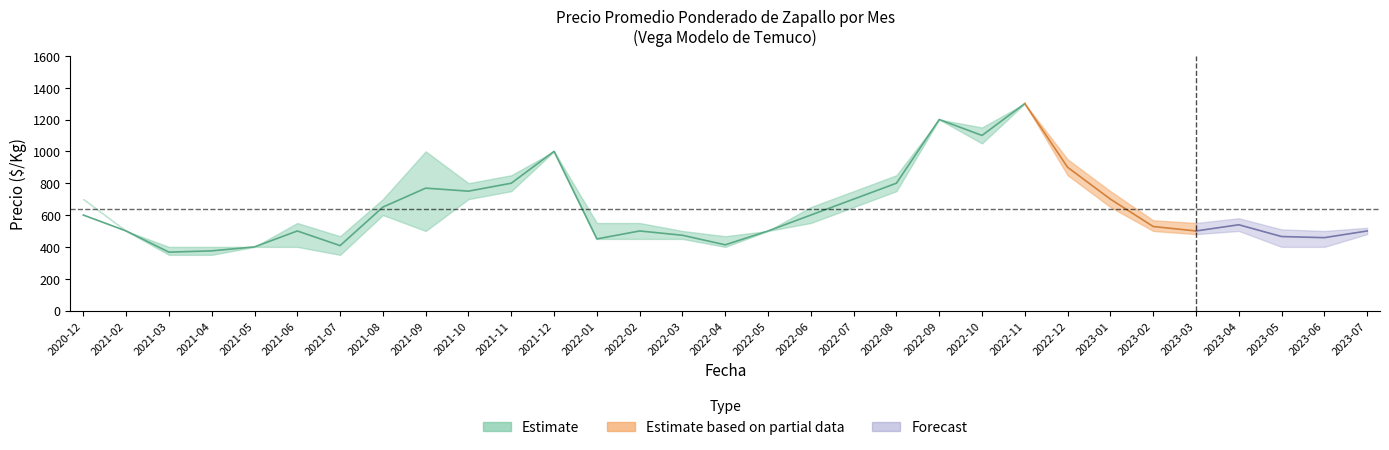

True or false: Precio mínimo and Precio promedio ponderado cross at least once.

False